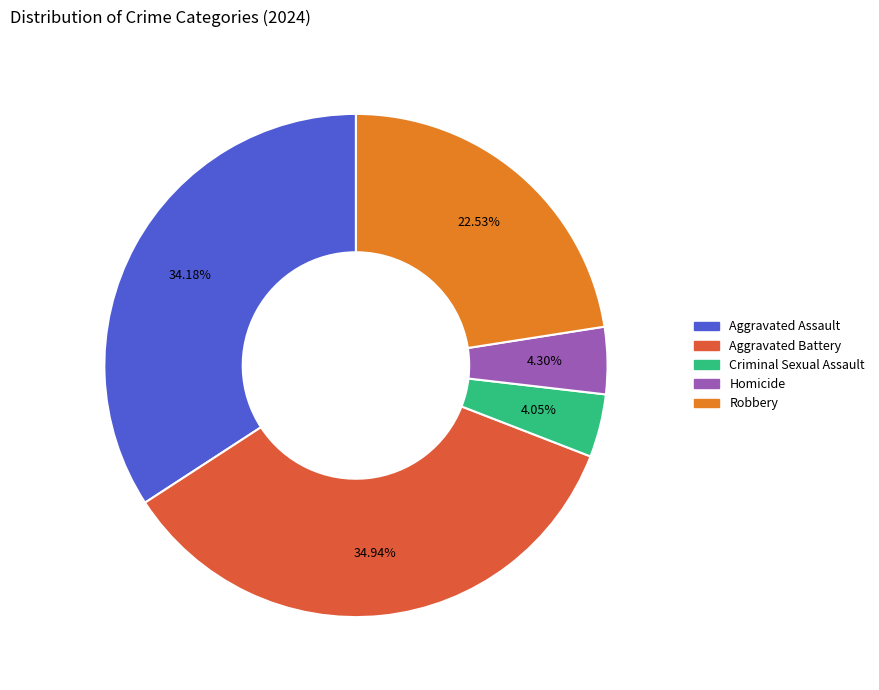

To the nearest percent, what is the average slice percentage?

20%